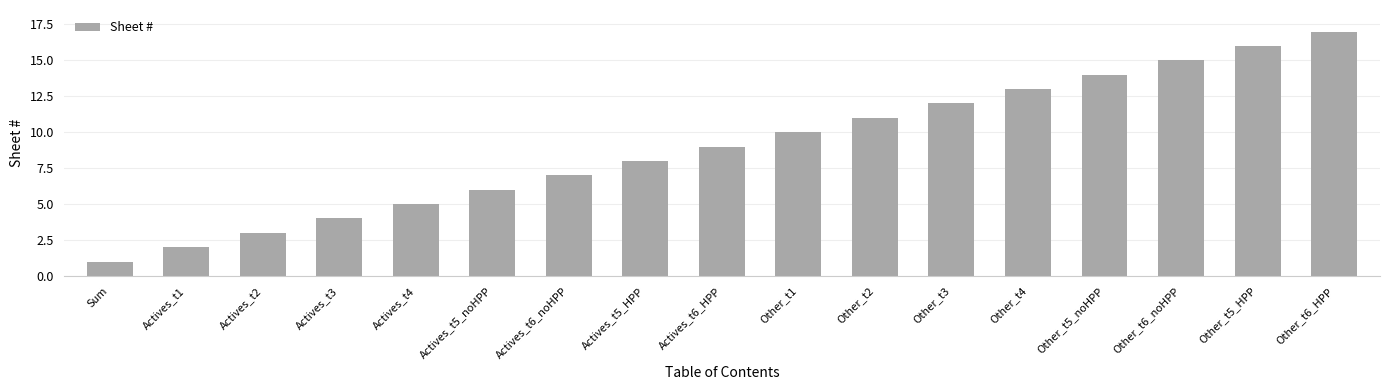

Reading left to right, what are all the values shown in this chart?

1	2	3	4	5	6	7	8	9	10	11	12	13	14	15	16	17